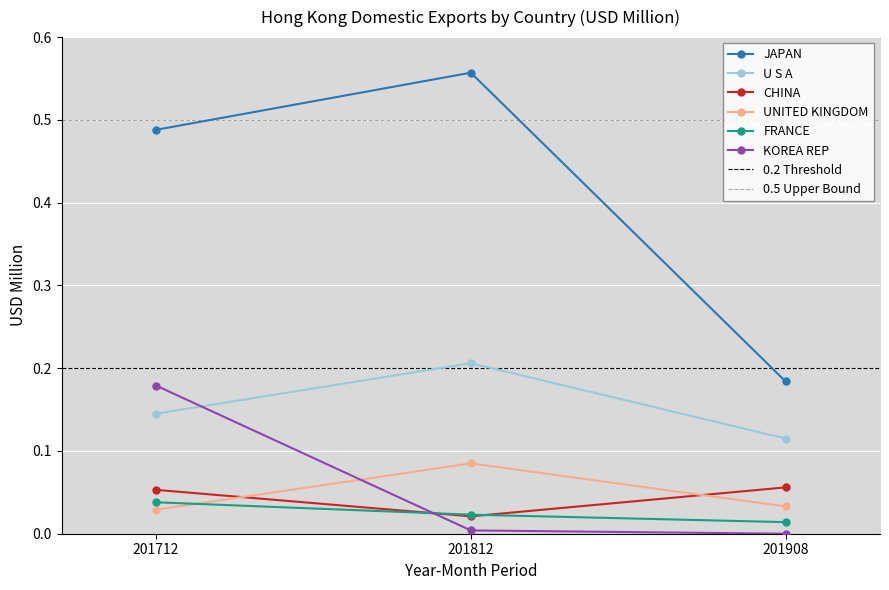

What is the average value of the JAPAN series?

0.4